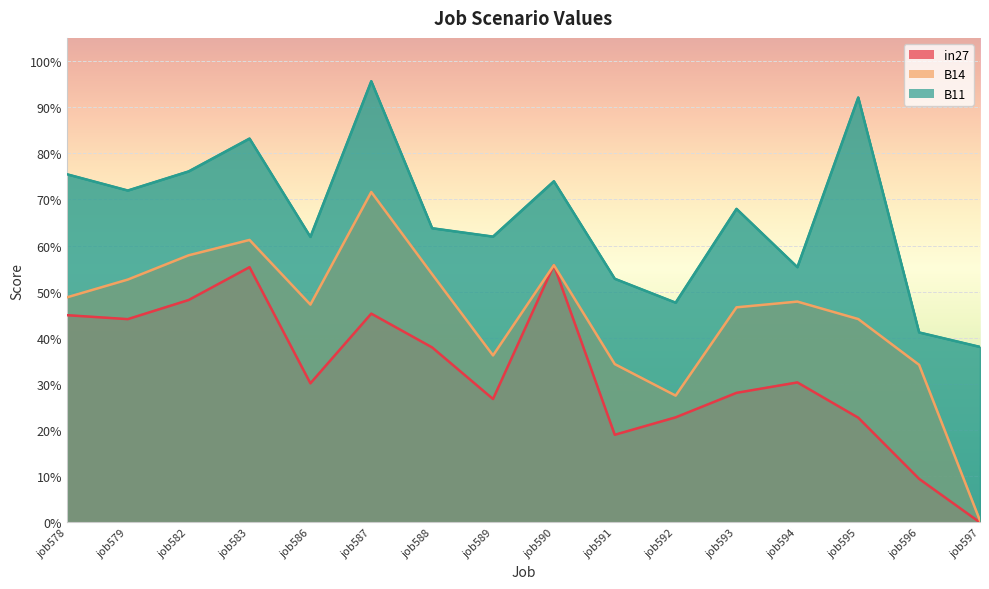

At which category does B11 reach its first local valley?

job579